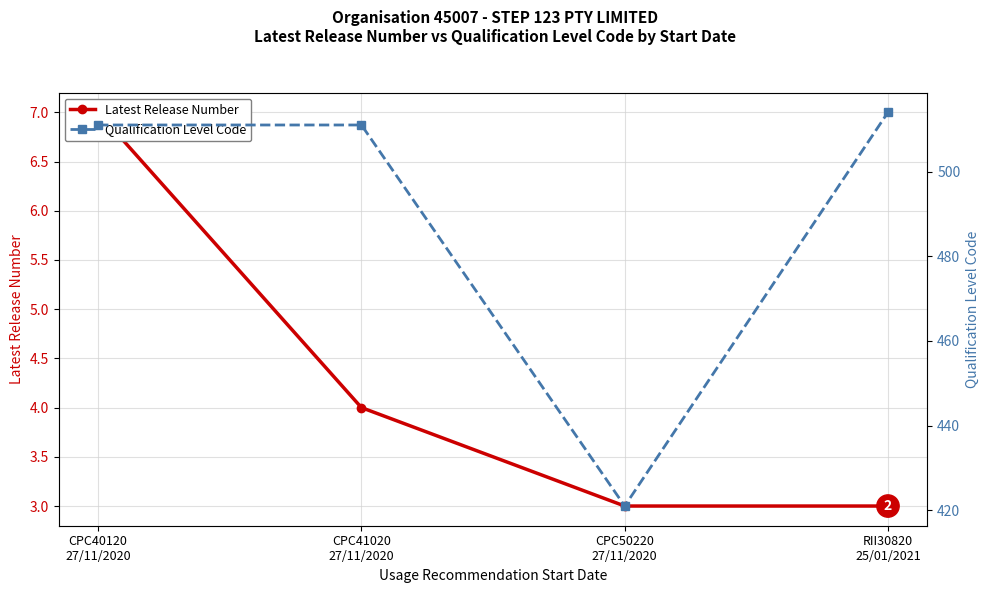

Which series changed the most between CPC41020
27/11/2020 and RII30820
25/01/2021?

Qualification Level Code